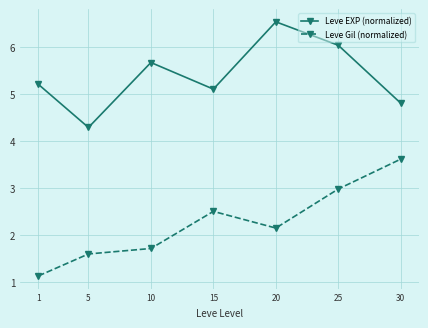

What are all the series names shown in the legend?

Leve EXP (normalized), Leve Gil (normalized)